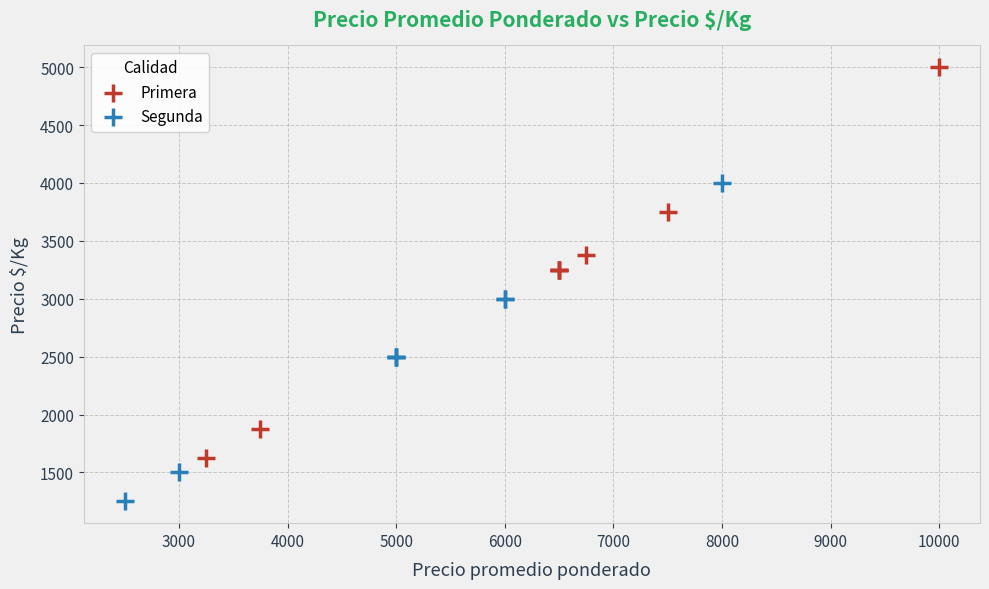

What are all the series names shown in the legend?

Primera, Segunda